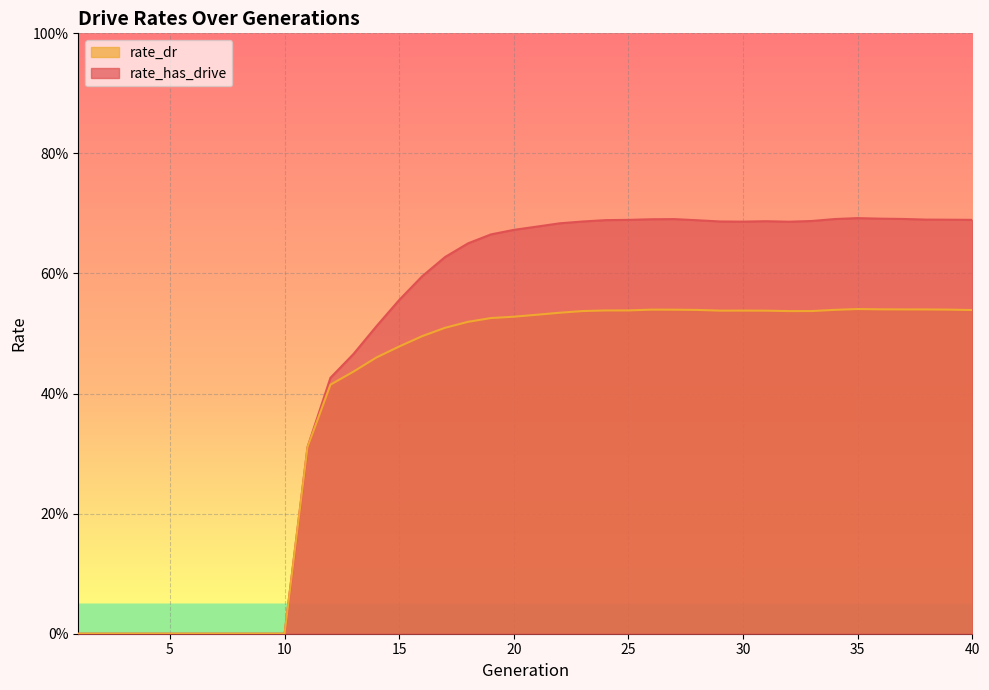

Count the number of data series in this chart.

2